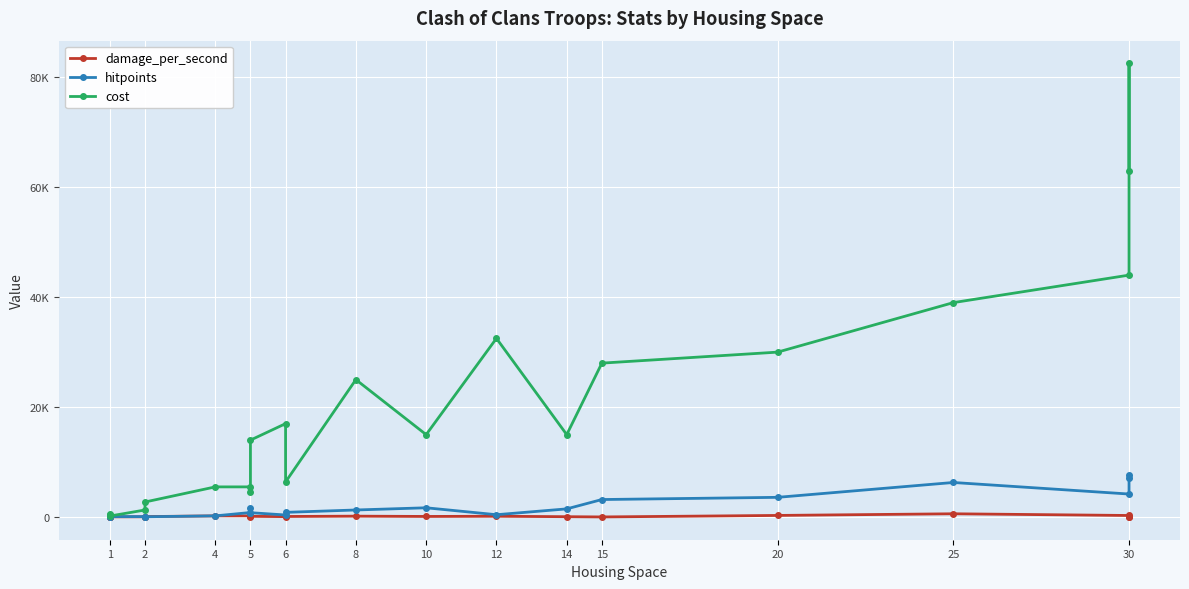

In damage_per_second, how many points are higher than both neighbors (excluding endpoints)?

5